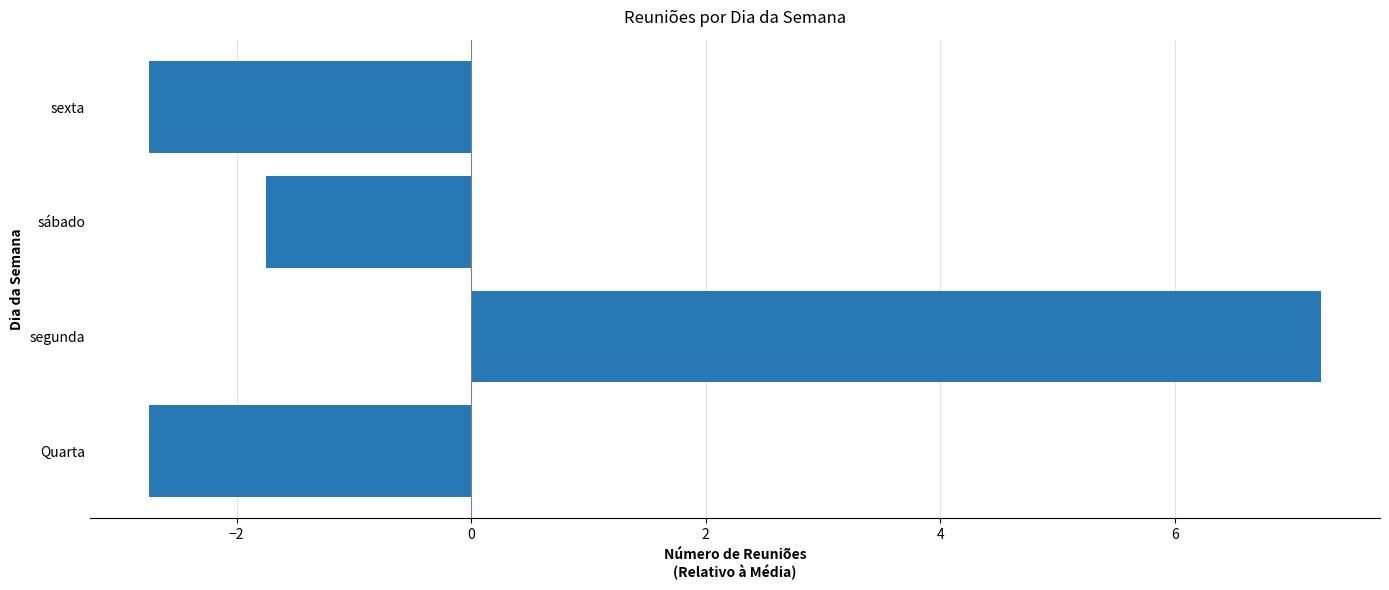

Which category has the highest value across all series?

segunda